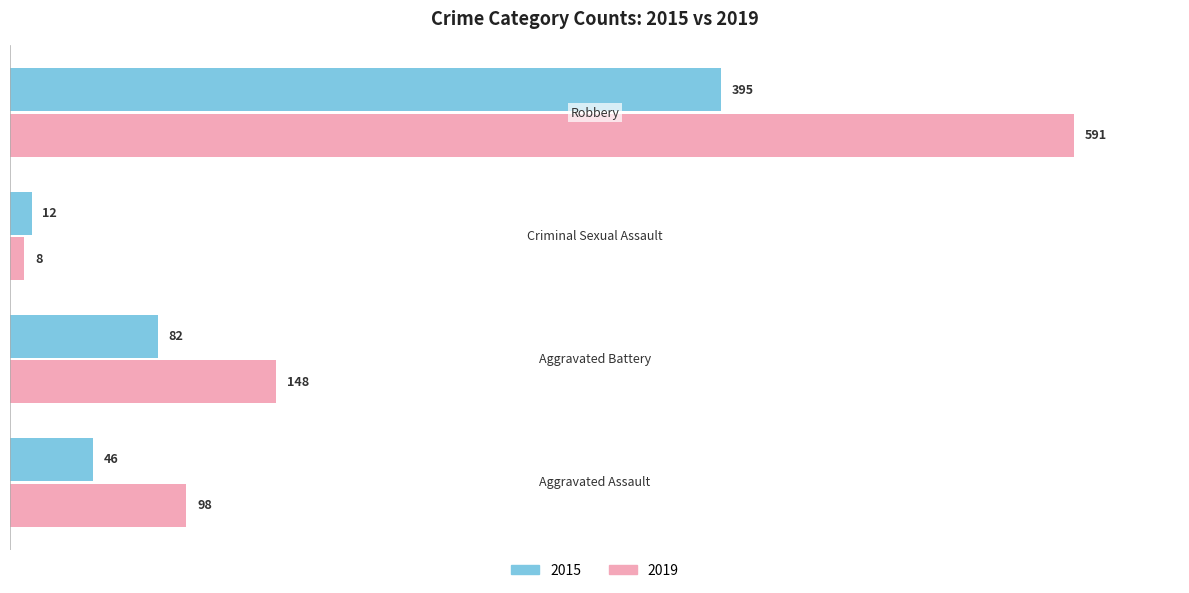

What is the greatest value displayed?

591